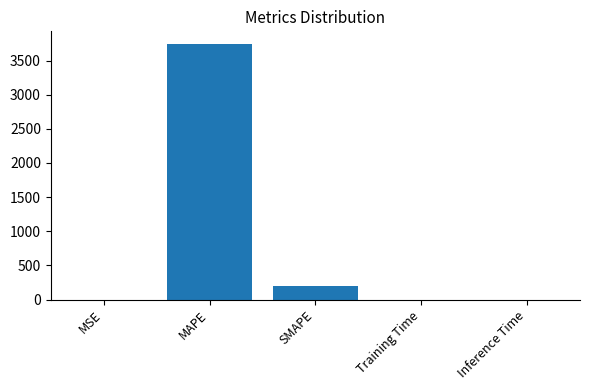

Which has a higher value, Inference Time or MAPE?

MAPE